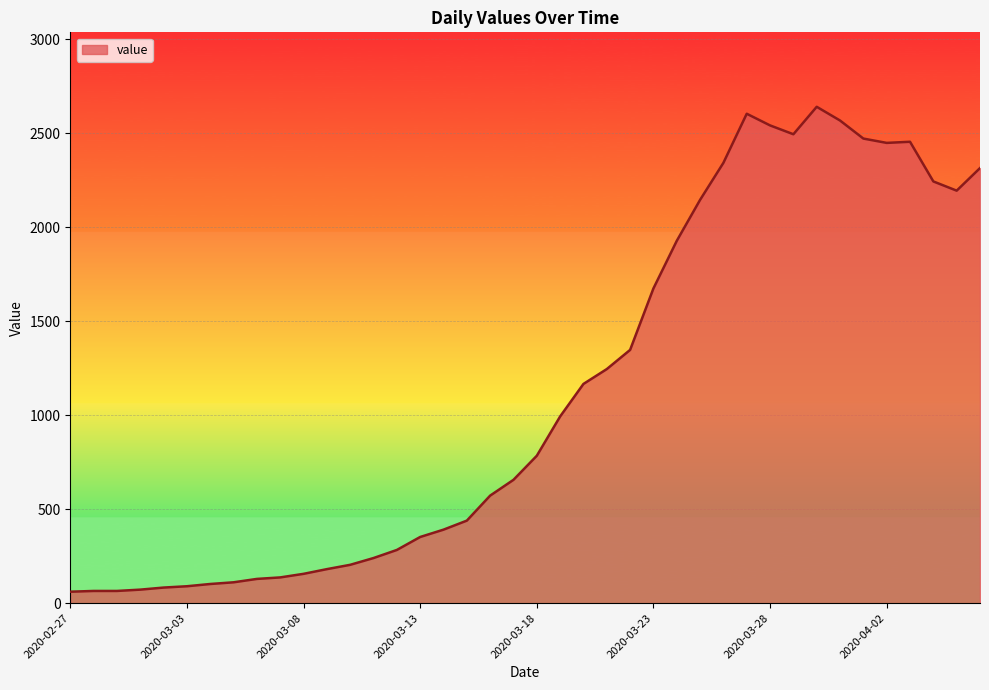

What is the difference between the maximum and minimum values?

2579